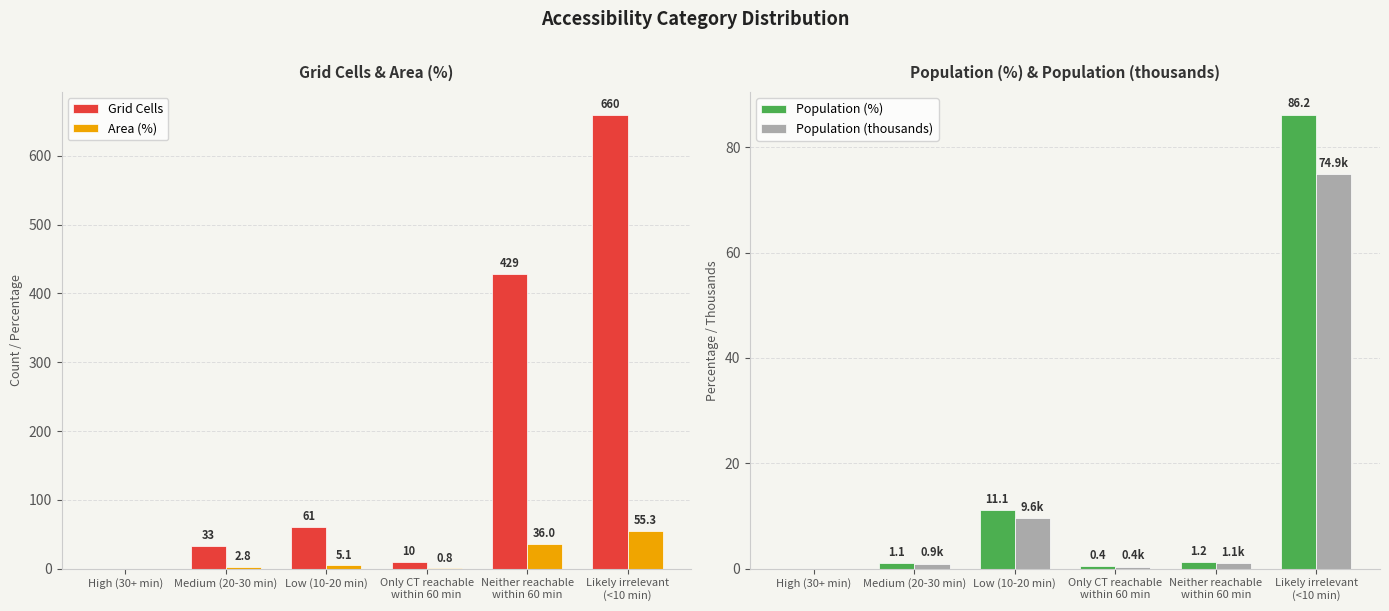

How many bars are there in total?

24